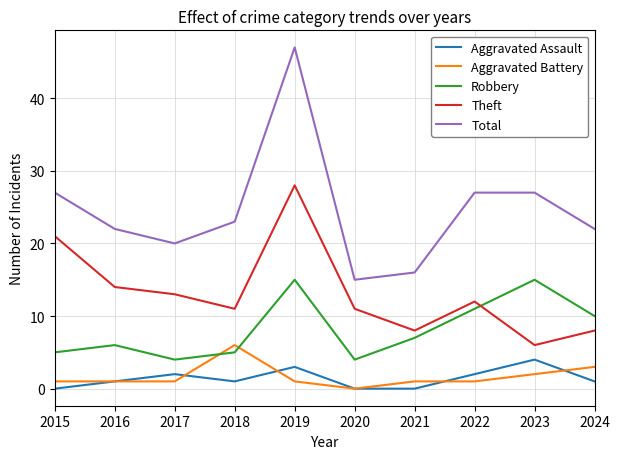

True or false: Theft has a value of 10 at 2023.

False